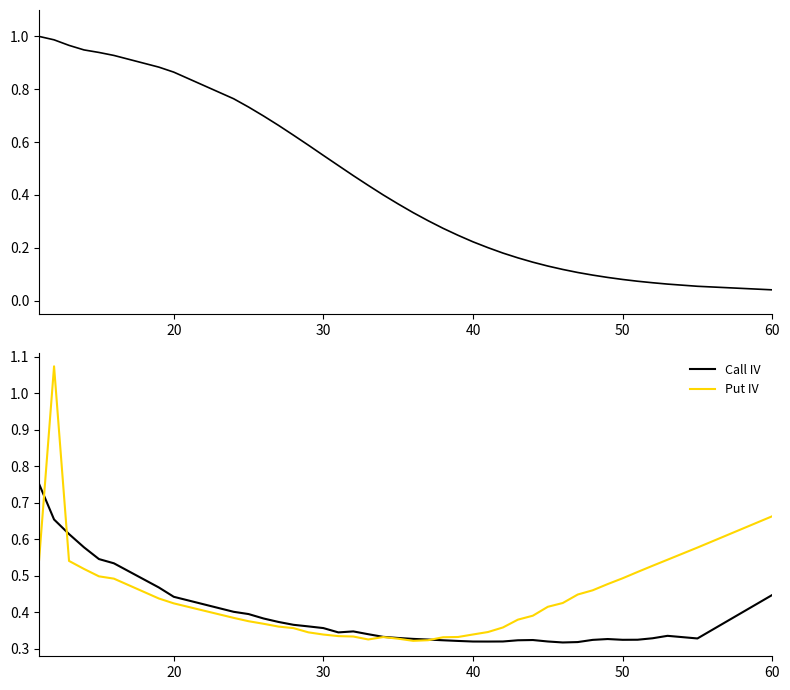

What is the difference between the maximum and minimum values in the Put IV series?

0.8